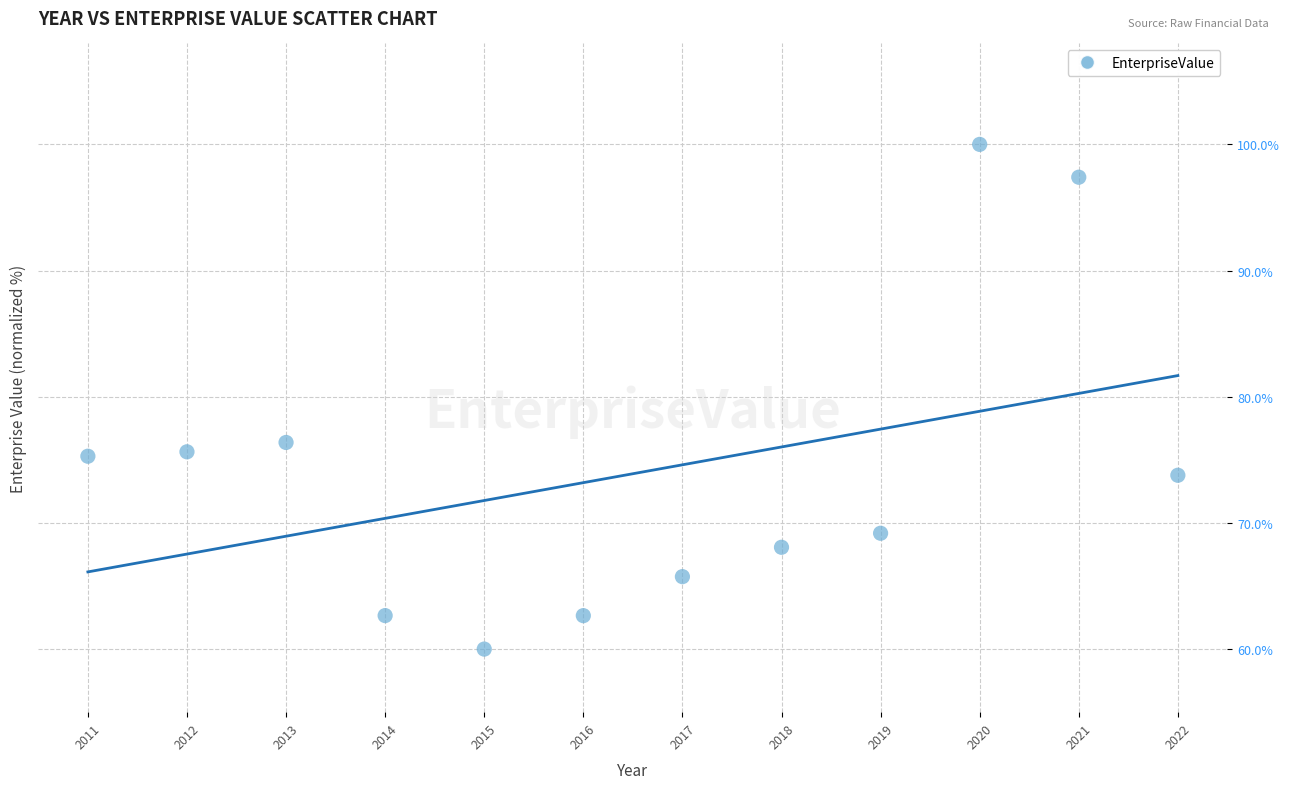

What is the average Y value?

73.9